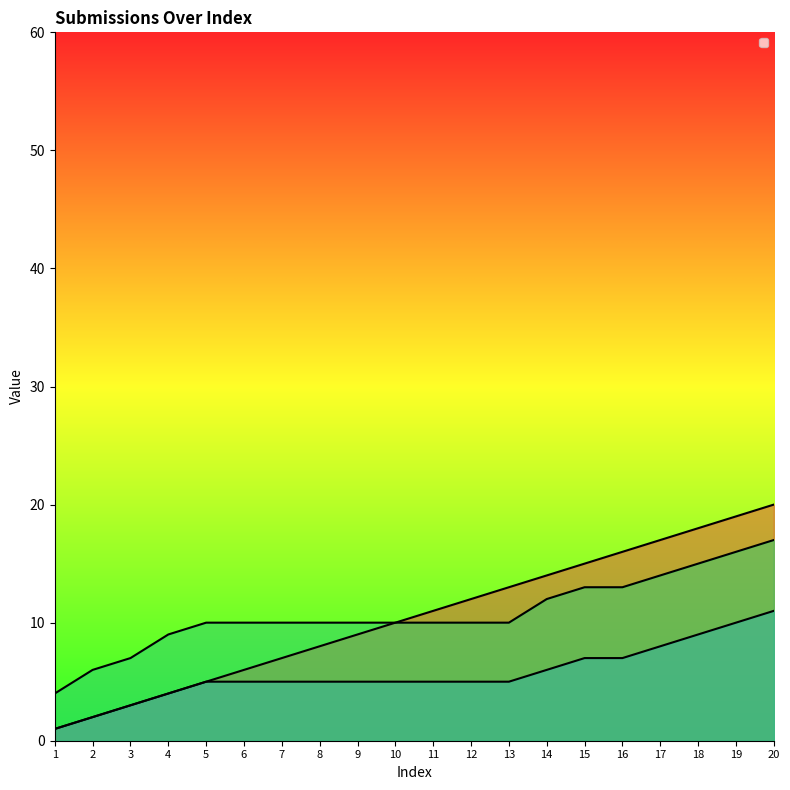

Count the _parent_index values in the range 5 to 7.

12